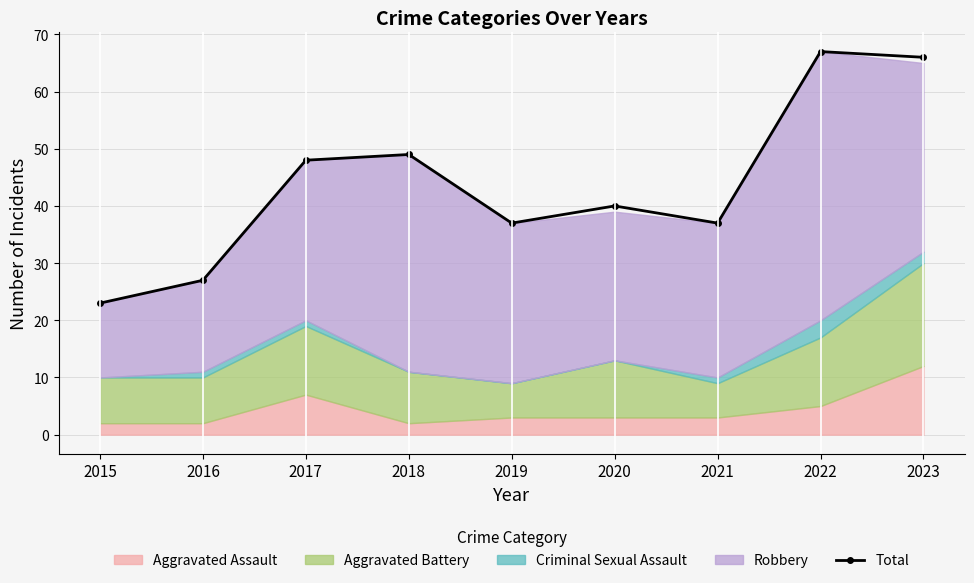

Rank the categories by value from highest to lowest.

2022, 2023, 2018, 2017, 2020, 2019, 2021, 2016, 2015